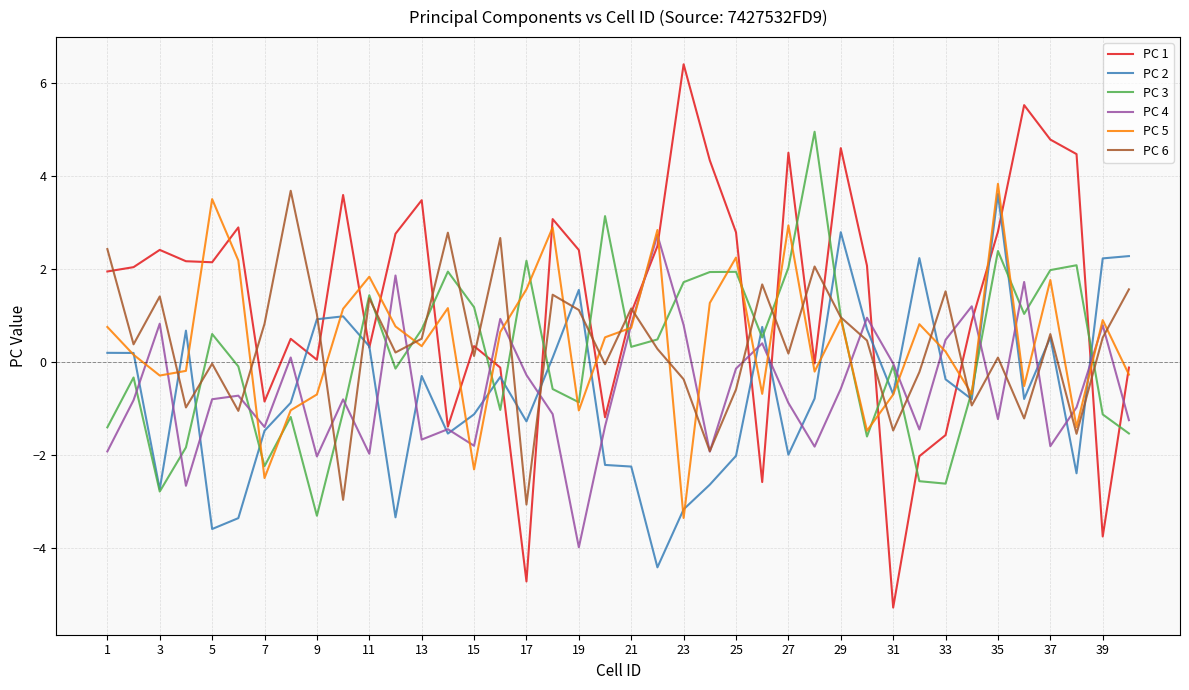

What is the smallest value displayed?

-5.3